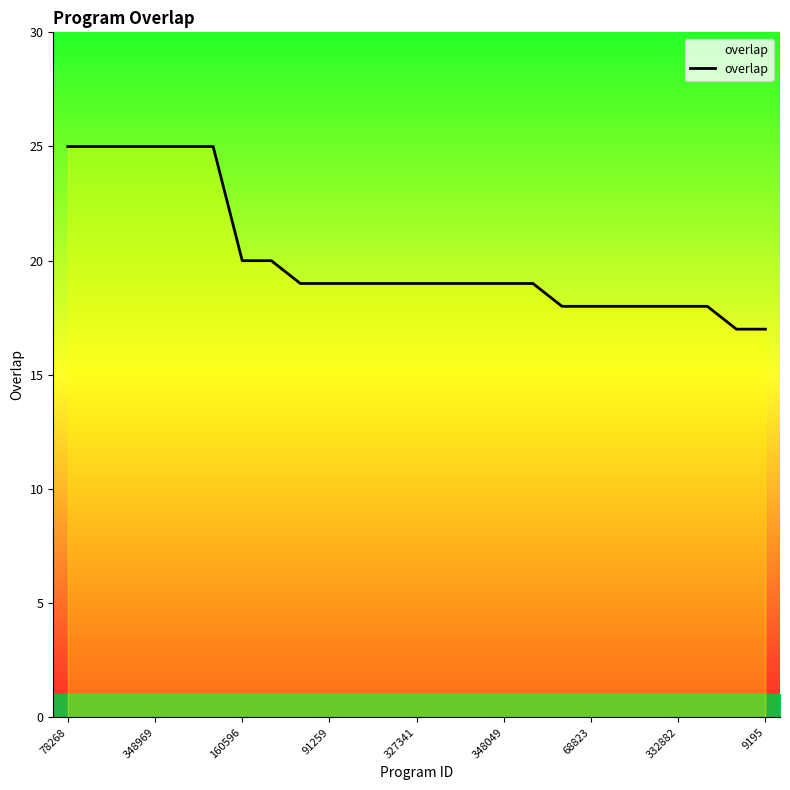

What is the difference between the maximum and minimum values?

8